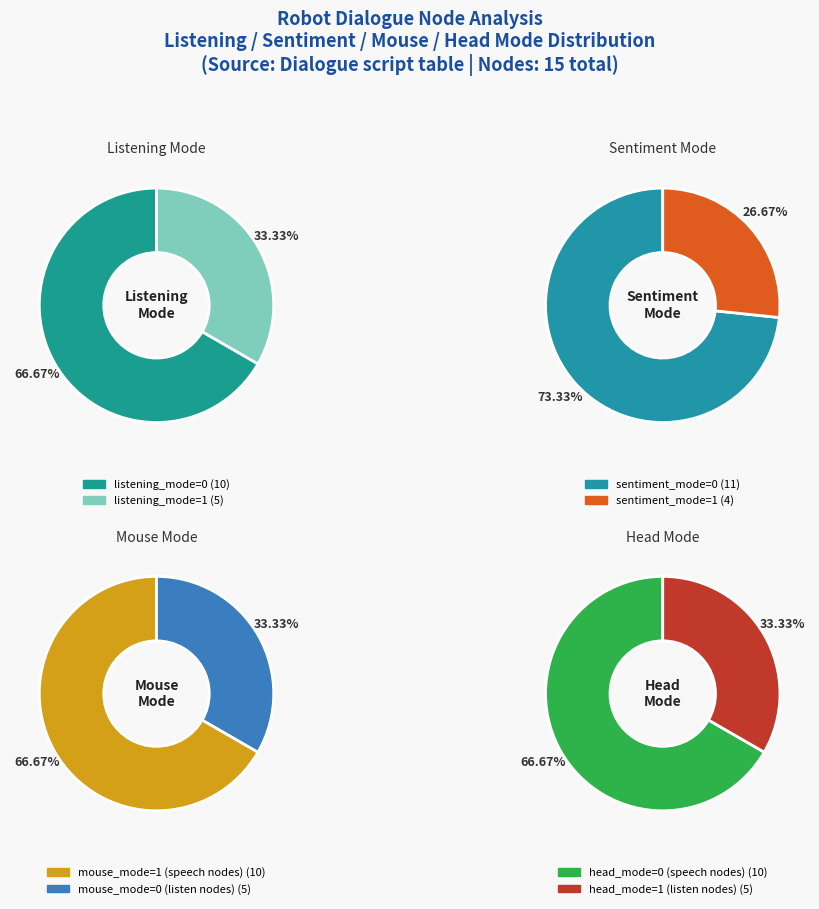

To the nearest percent, what is the difference between the listening_mode=1 and listening_mode=0 slice percentages?

33%